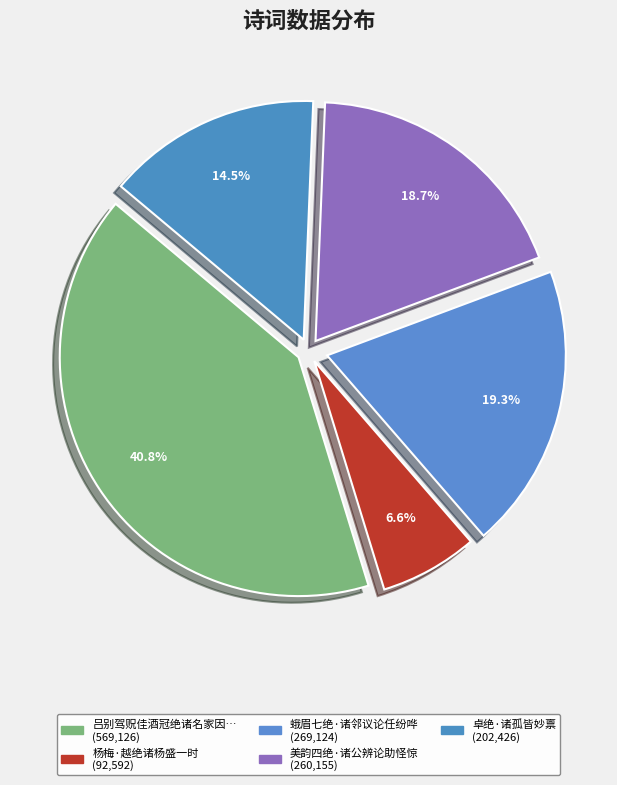

How many slices are in this pie chart?

5